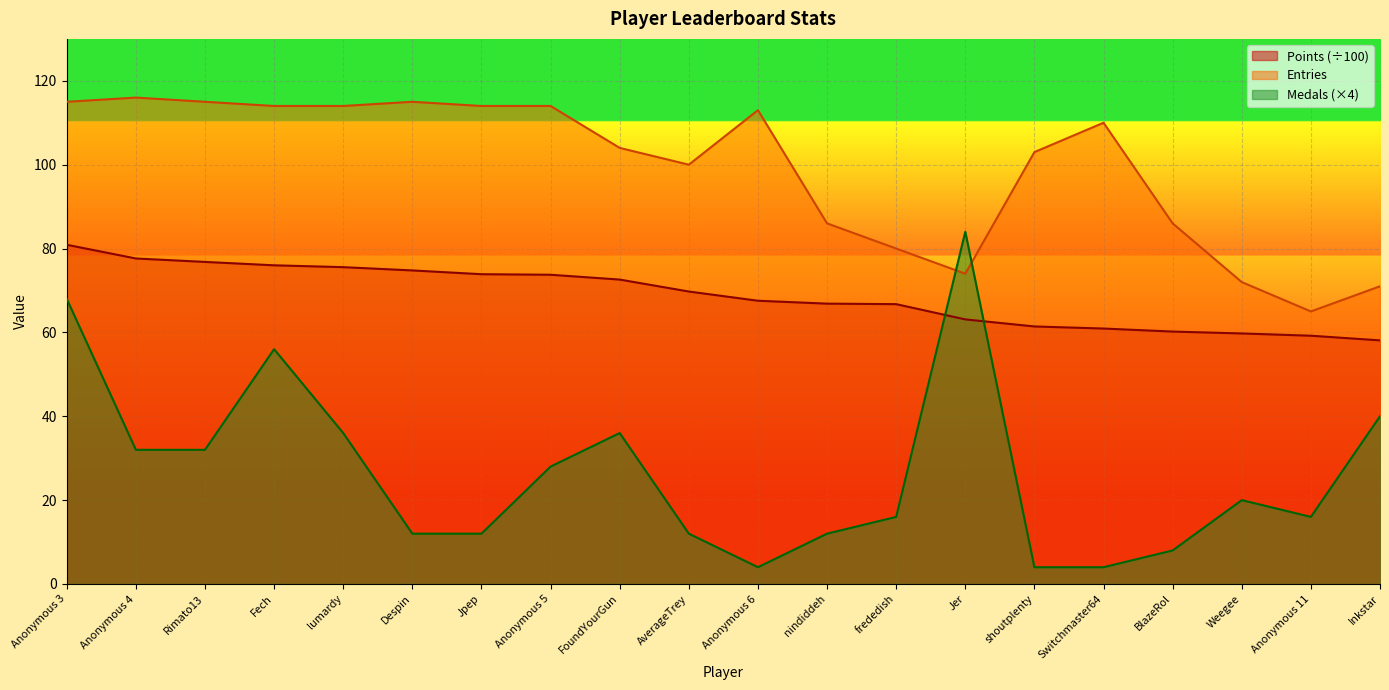

Reading left to right, what are all the values shown in this chart?

Points: Anonymous 3=80.9	Anonymous 4=77.6	Rimato13=76.8	Fech=76.0	lumardy=75.6	Despin=74.8	Jpep=73.9	Anonymous 5=73.8	FoundYourGun=72.6	AverageTrey=69.8	Anonymous 6=67.5	nindiddeh=66.9	frededish=66.7	Jer=63.1	shoutplenty=61.4	Switchmaster64=60.9	BlazeRol=60.2	Weegee=59.8	Anonymous 11=59.2	Inkstar=58.1
Medals: Anonymous 3=68.0	Anonymous 4=32.0	Rimato13=32.0	Fech=56.0	lumardy=36.0	Despin=12.0	Jpep=12.0	Anonymous 5=28.0	FoundYourGun=36.0	AverageTrey=12.0	Anonymous 6=4.0	nindiddeh=12.0	frededish=16.0	Jer=84.0	shoutplenty=4.0	Switchmaster64=4.0	BlazeRol=8.0	Weegee=20.0	Anonymous 11=16.0	Inkstar=40.0
Entries: Anonymous 3=115.0	Anonymous 4=116.0	Rimato13=115.0	Fech=114.0	lumardy=114.0	Despin=115.0	Jpep=114.0	Anonymous 5=114.0	FoundYourGun=104.0	AverageTrey=100.0	Anonymous 6=113.0	nindiddeh=86.0	frededish=80.0	Jer=74.0	shoutplenty=103.0	Switchmaster64=110.0	BlazeRol=86.0	Weegee=72.0	Anonymous 11=65.0	Inkstar=71.0